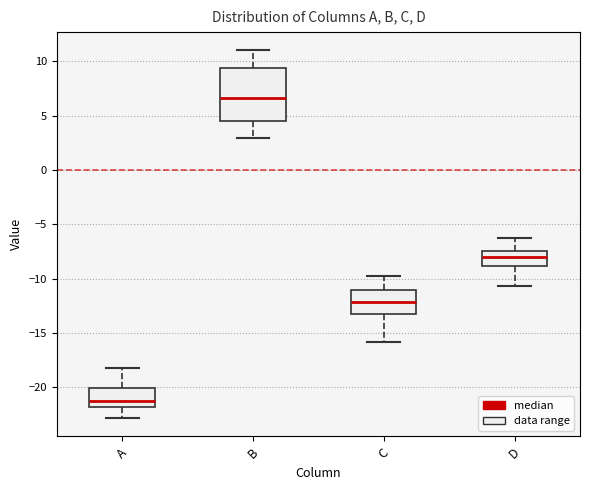

Reading left to right, read every box against the y-axis: the position of its median line, the range the box covers, and the ends of its whiskers. The values are not printed on the chart, so give them approximately, as read against the axis.

A: median -21.5, box -22.0 to -20.0, whiskers -23.0 to -18.0
B: median 6.5, box 4.5 to 9.5, whiskers 3.0 to 11.0
C: median -12.0, box -13.0 to -11.0, whiskers -16.0 to -10.0
D: median -8.0, box -9.0 to -7.5, whiskers -10.5 to -6.5